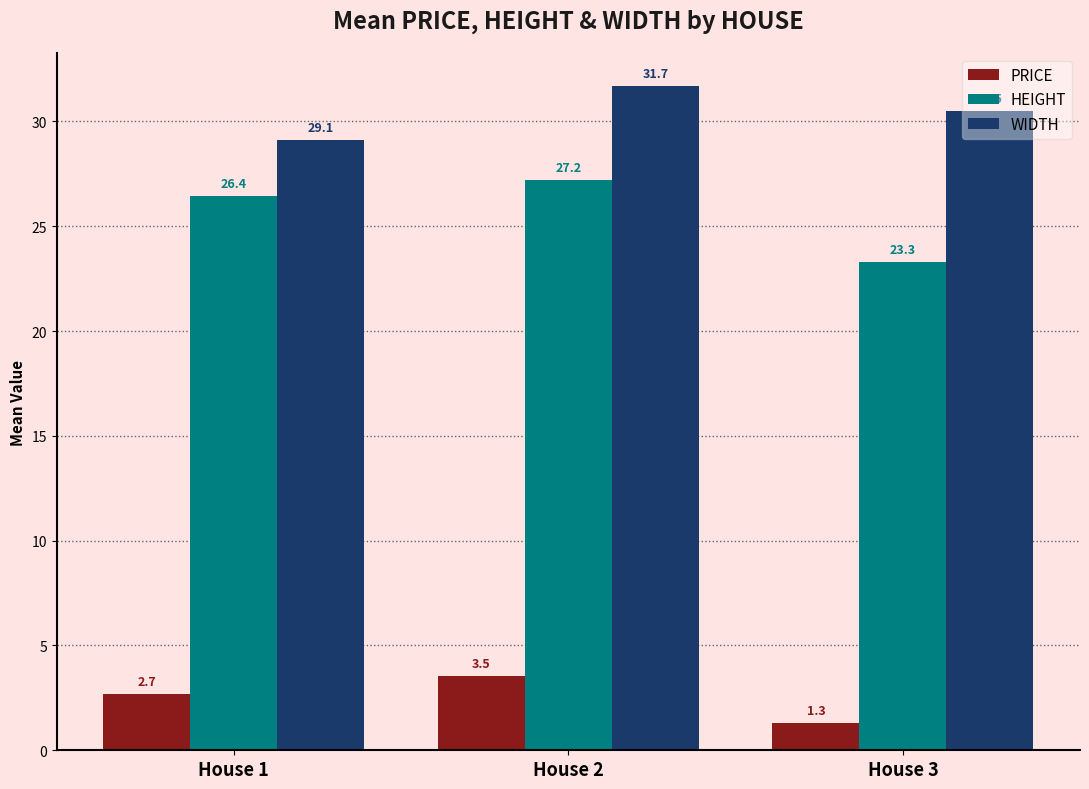

How many data points does each series have?

3